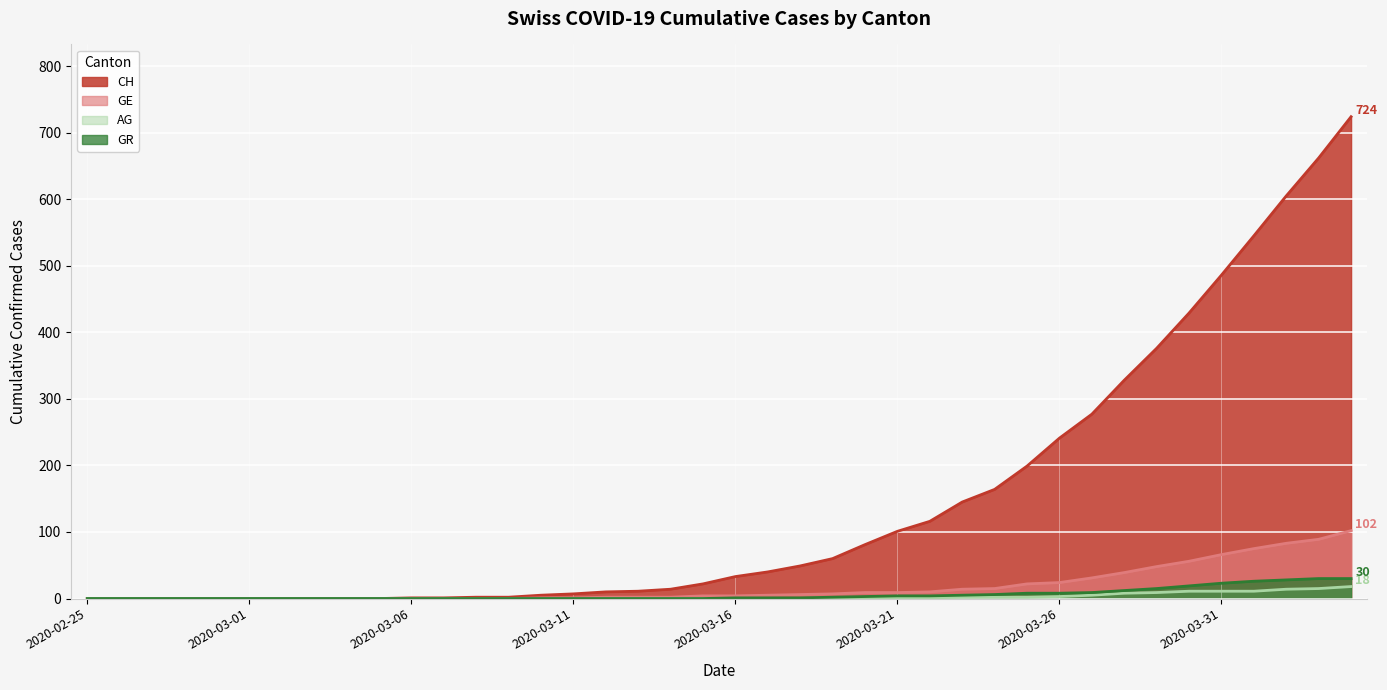

The GE series shows 55 at 2020-03-03. True or false?

False